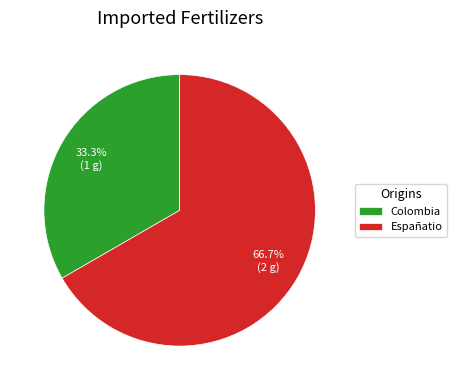

To the nearest percent, what is the difference between the Españatio and Colombia slice percentages?

33%